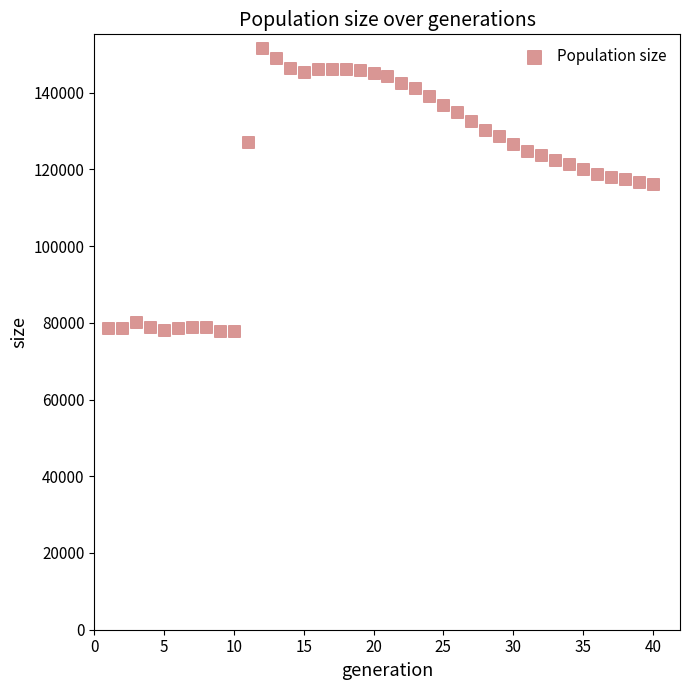

What is the range of X values (max minus min)?

39